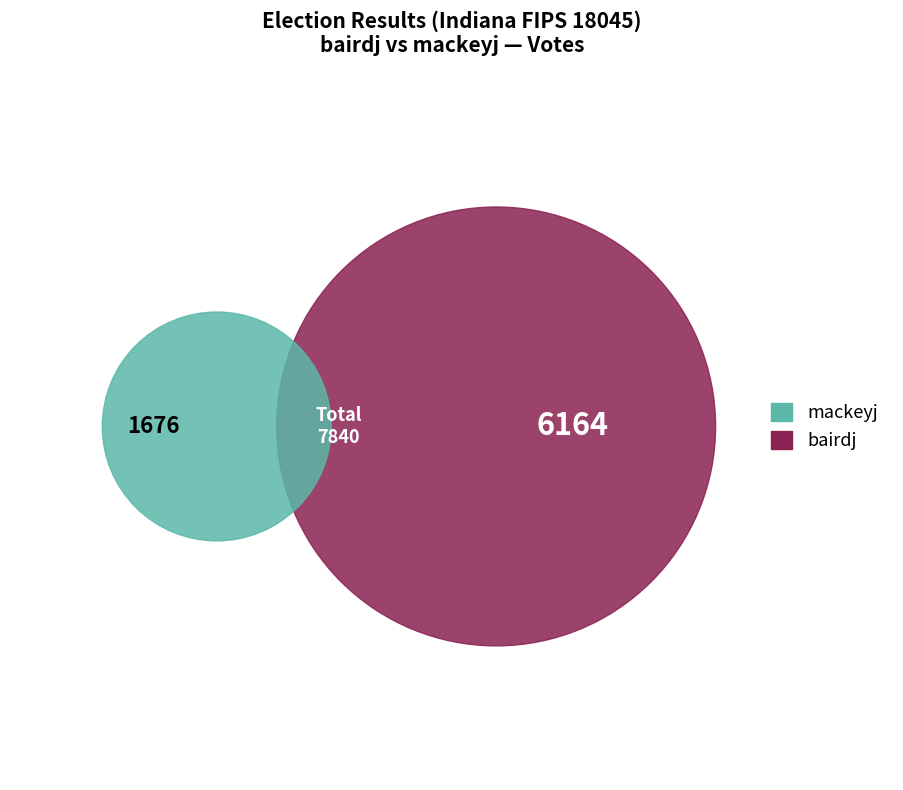

Do mackeyj and bairdj together represent more than half of the pie?

Yes